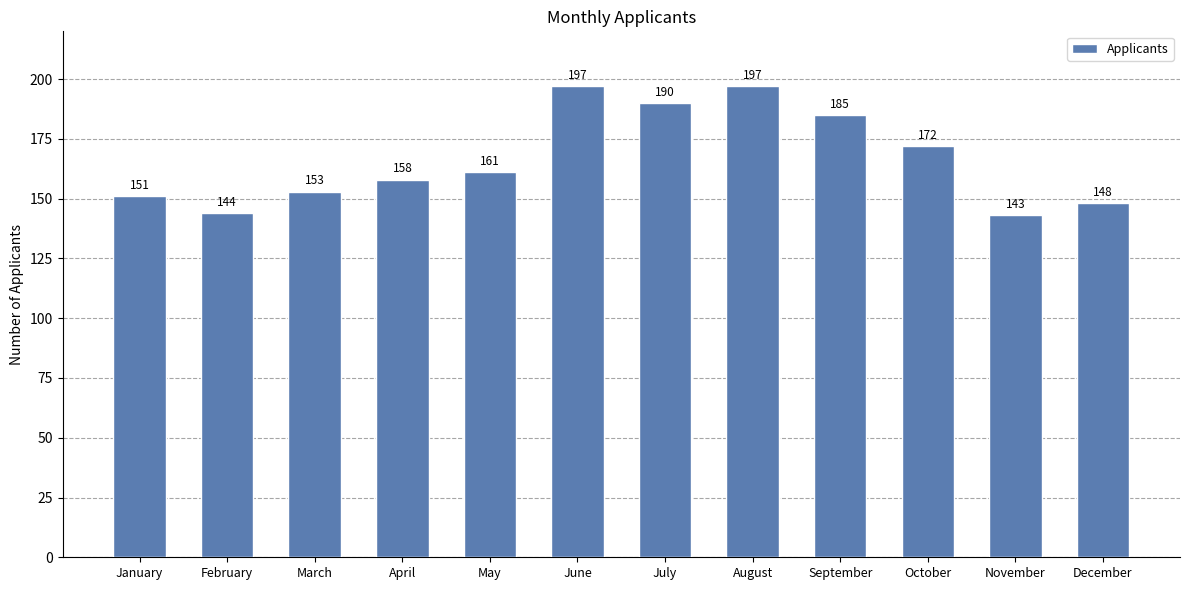

What is the value of the 12th bar from the left?

148